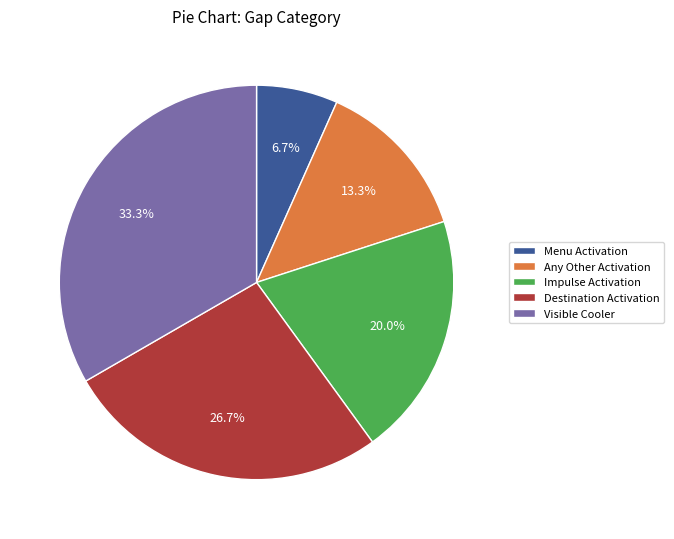

Which has a higher value, Visible Cooler or Any Other Activation?

Visible Cooler